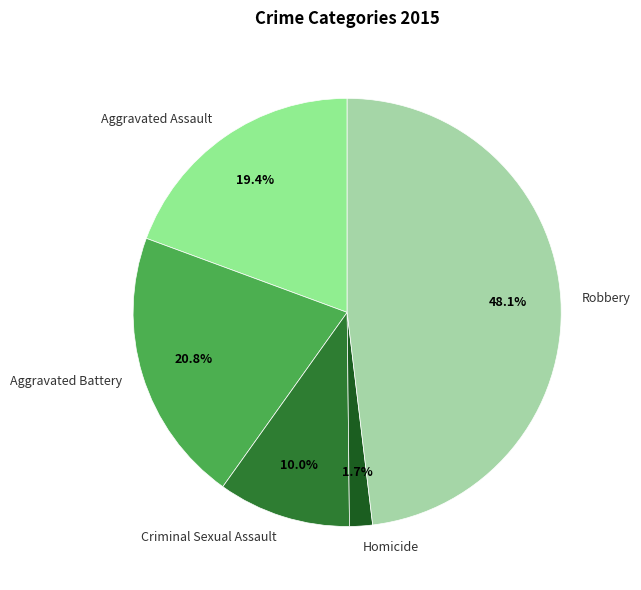

Which slice is the largest?

Robbery